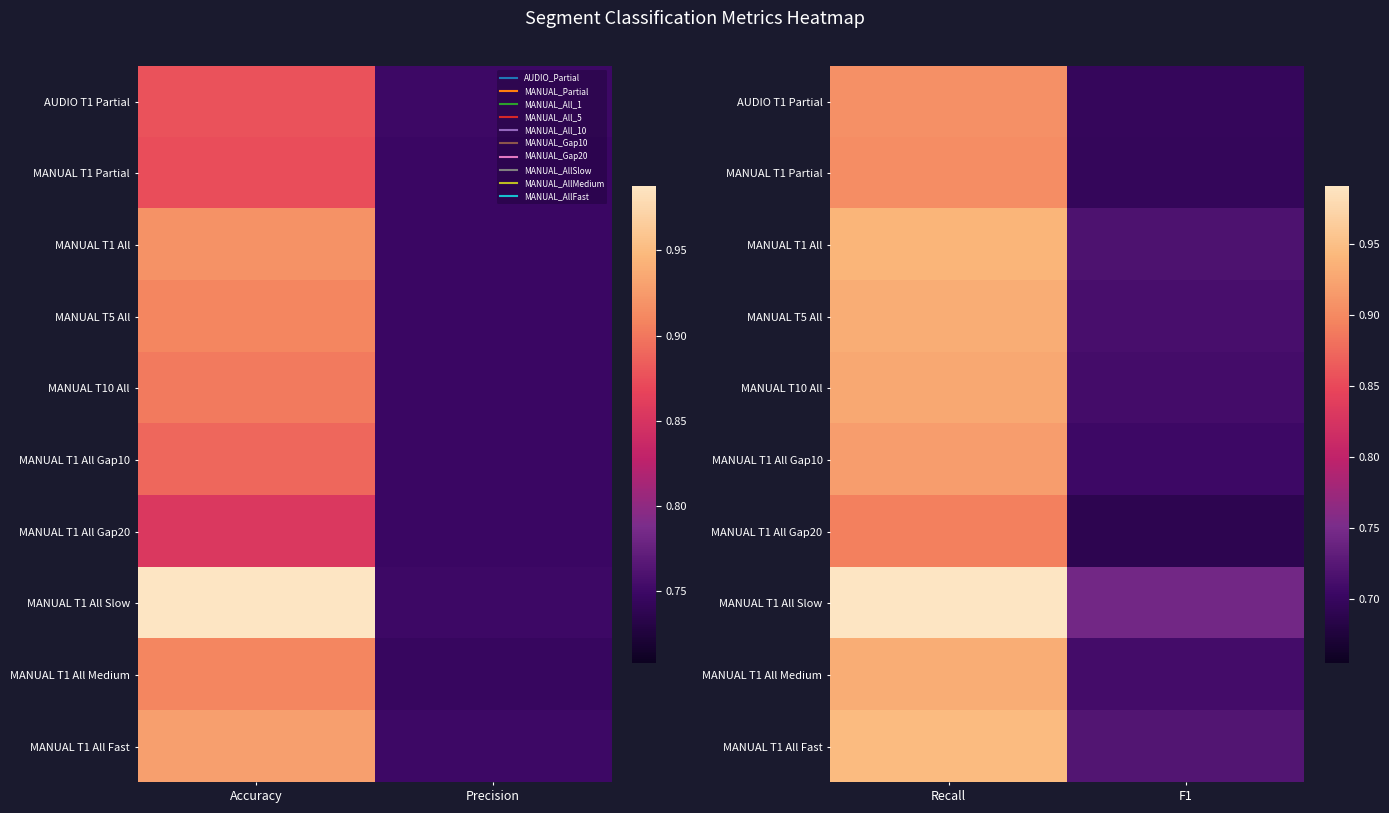

The MANUAL T10 All series shows 0.7 at F1. True or false?

True